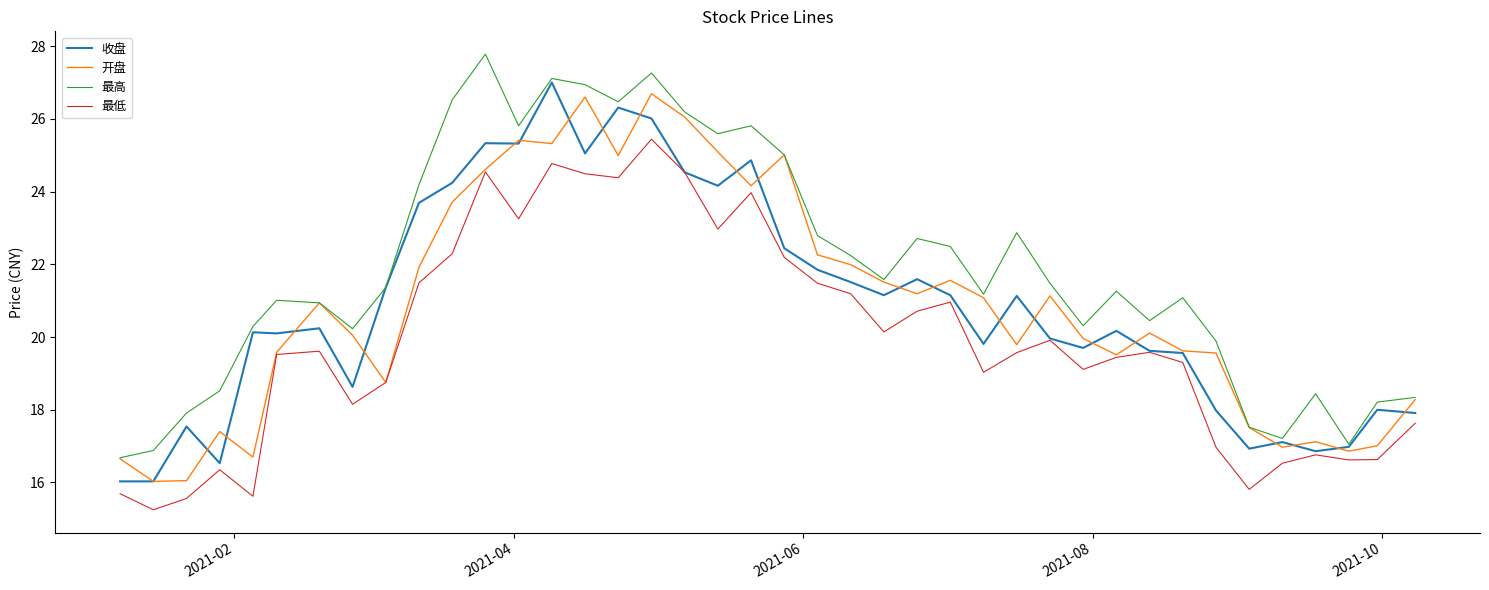

True or false: 最高 and 最低 cross at least once.

False